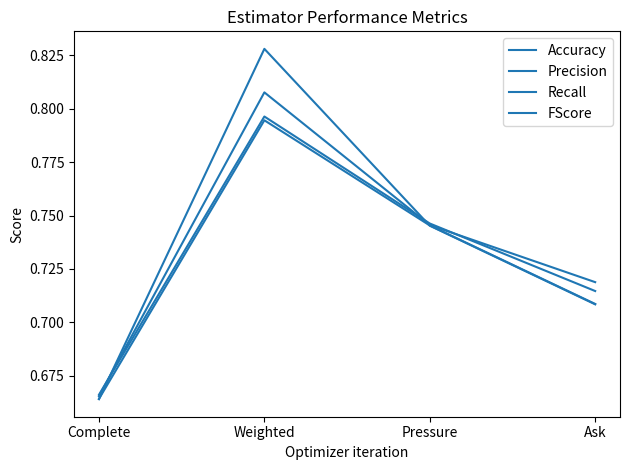

Rank the series by their average value, from lowest to highest.

FScore, Accuracy, Precision, Recall